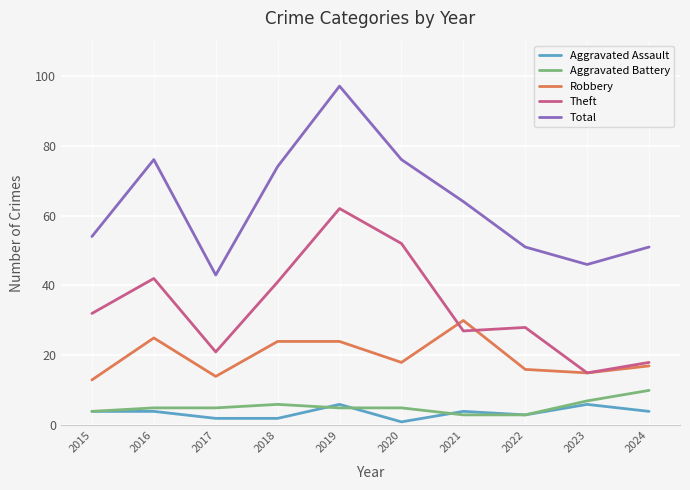

Read the Aggravated Battery value at 2022.

3